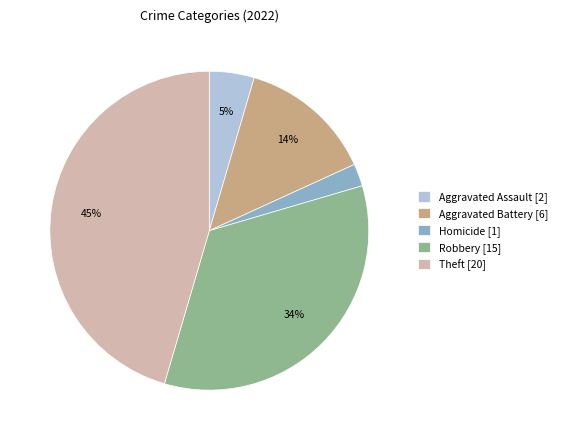

To the nearest percent, what is the average slice percentage?

20%